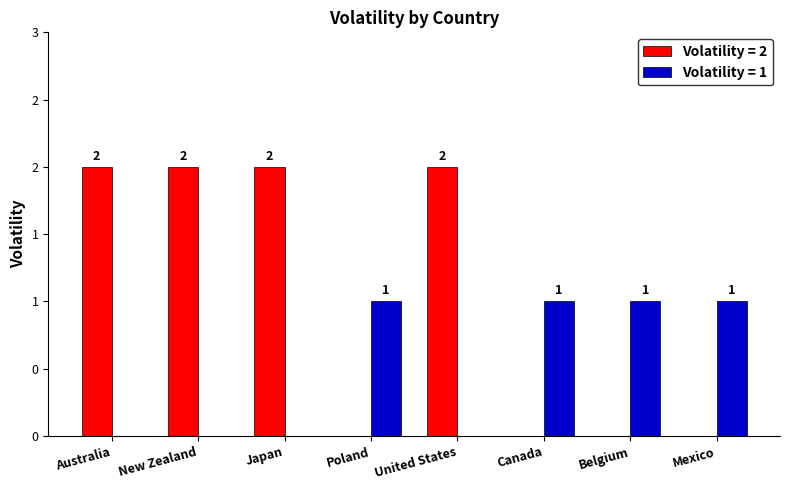

Are the bars grouped side by side (vs. stacked)?

Yes